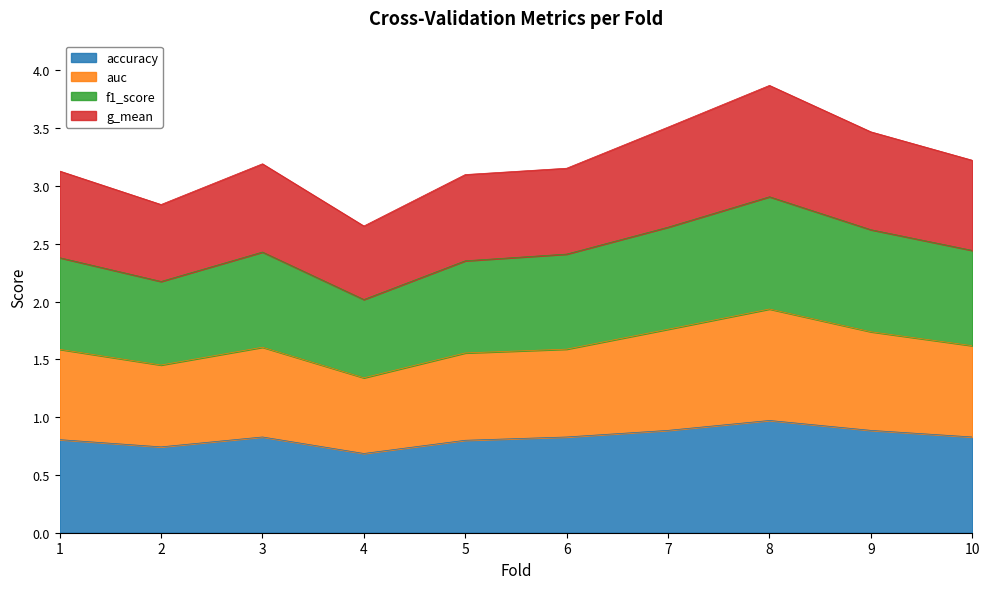

What is the maximum value for accuracy?

1.0